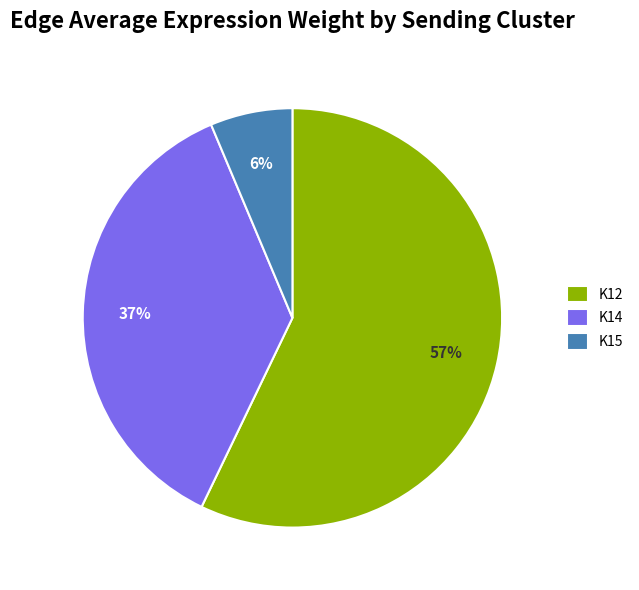

The K12 slice represents 68% of the pie. True or false?

False